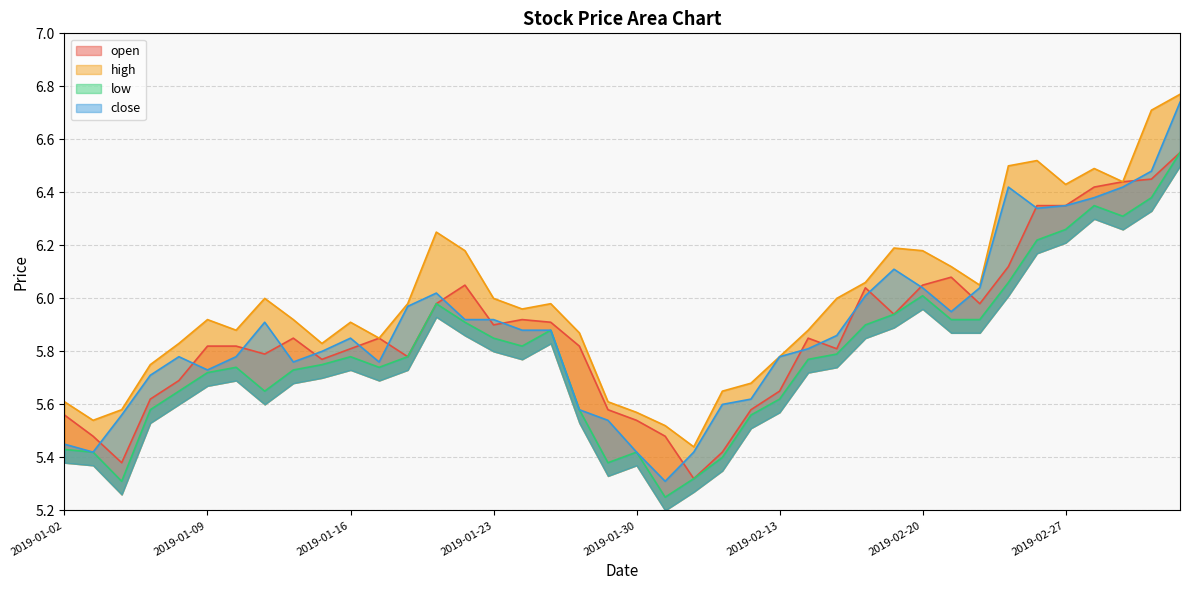

What is the difference between the maximum and second lowest values in the close series?

1.3